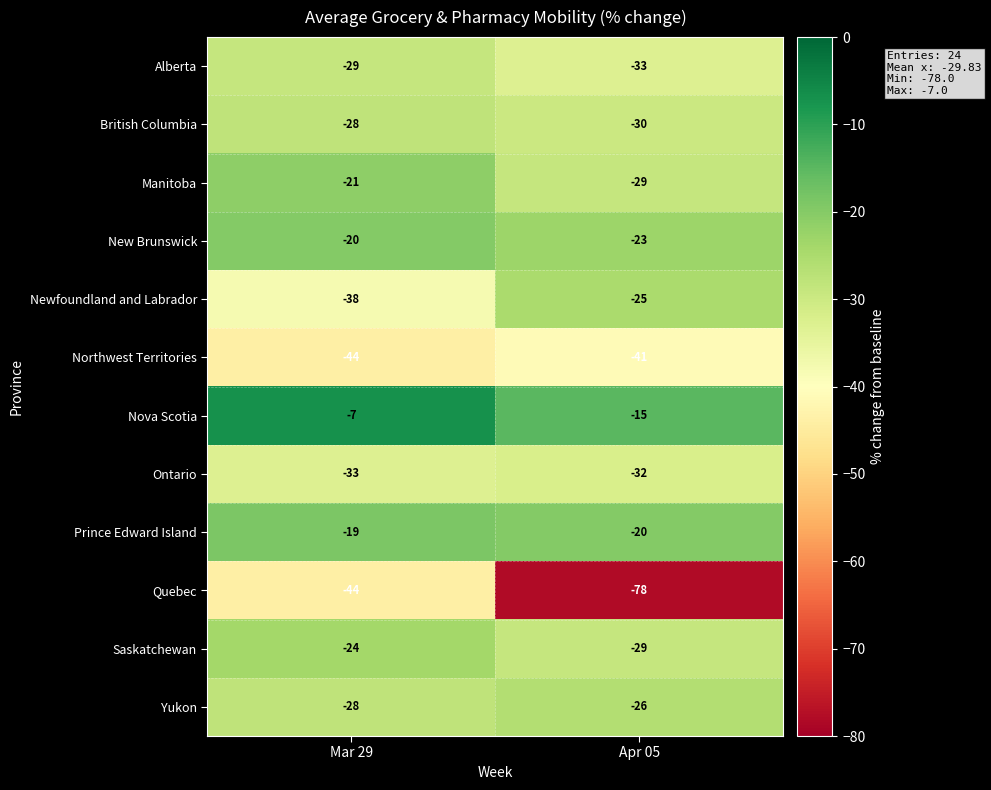

What is the total value across all series at Apr 05?

-381